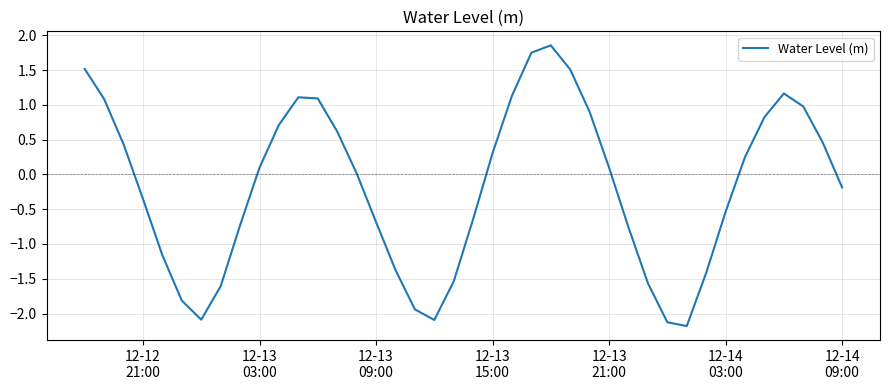

What is the minimum value shown in the chart?

-2.2